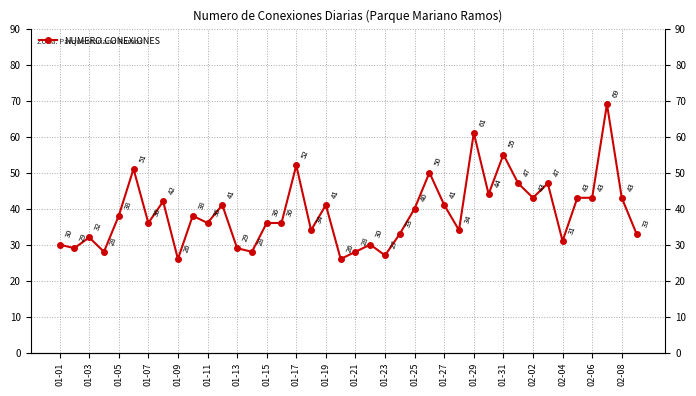

How many interior local peaks (higher than both neighbors) does the data have?

13